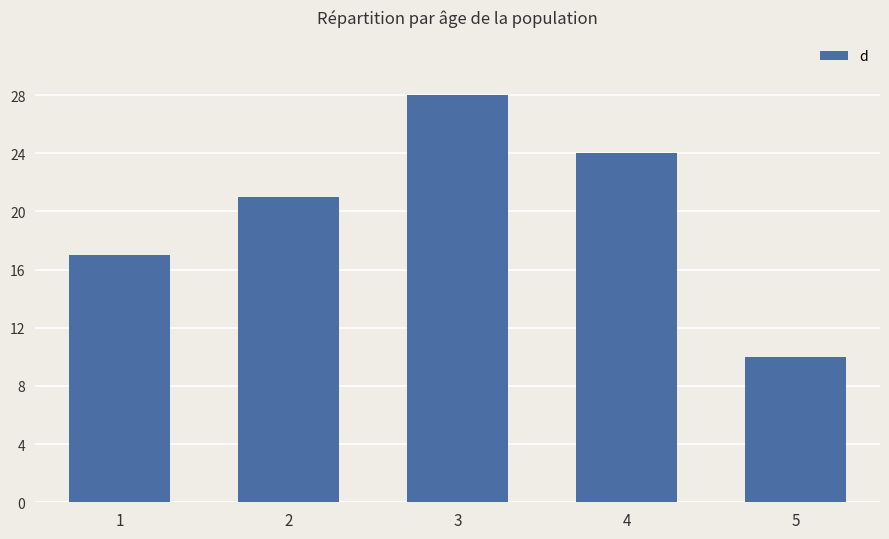

How many values are below 21?

2